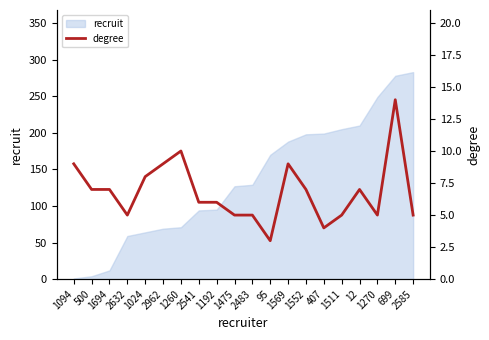

Reading right to left, what are all the values shown in this chart?

5	14	5	7	5	4	7	9	3	5	5	6	6	10	9	8	5	7	7	9